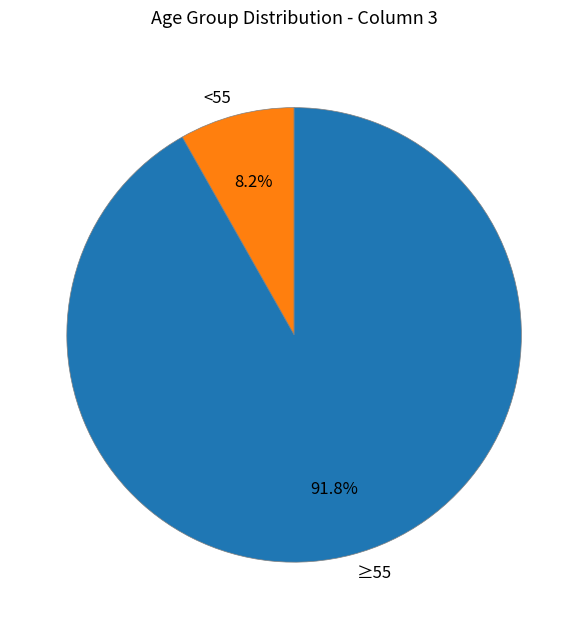

Rank the categories by value from highest to lowest.

≥55, <55